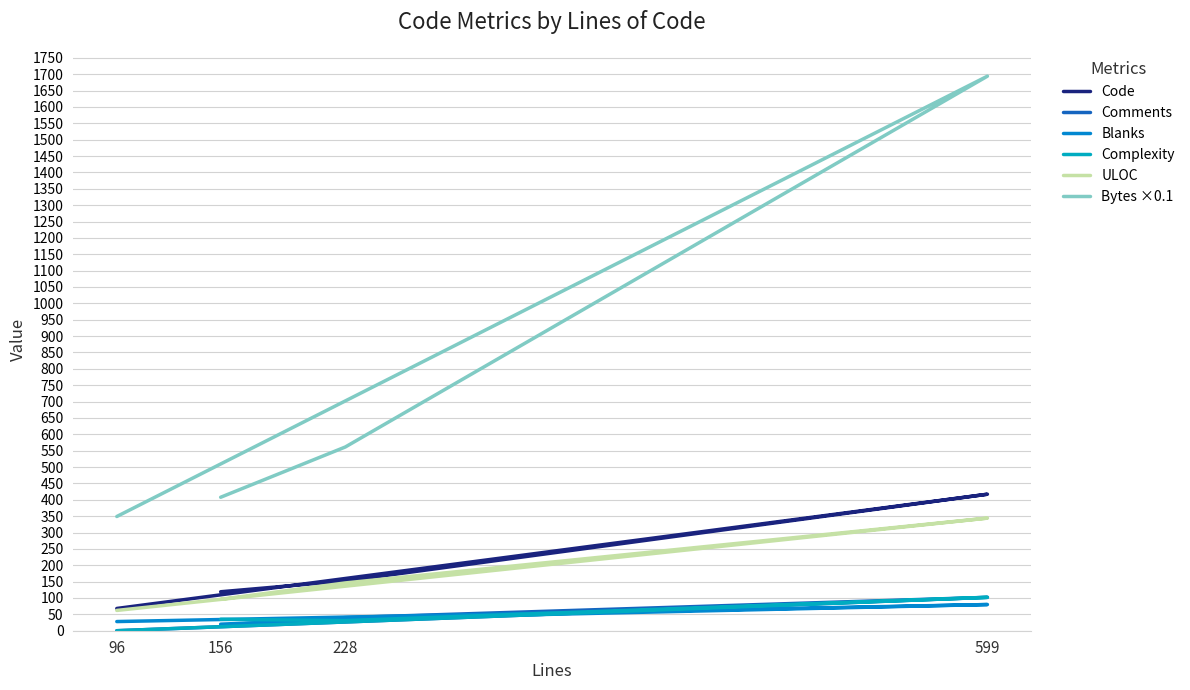

In Complexity, how many points are lower than both neighbors (excluding endpoints)?

1